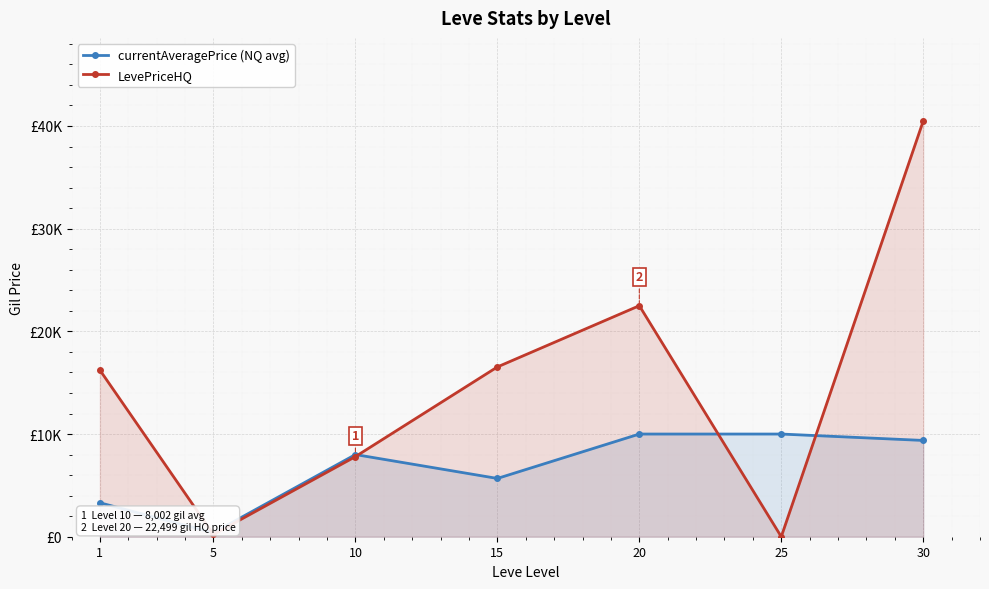

At which label does LevePriceHQ first exceed 16222?

15